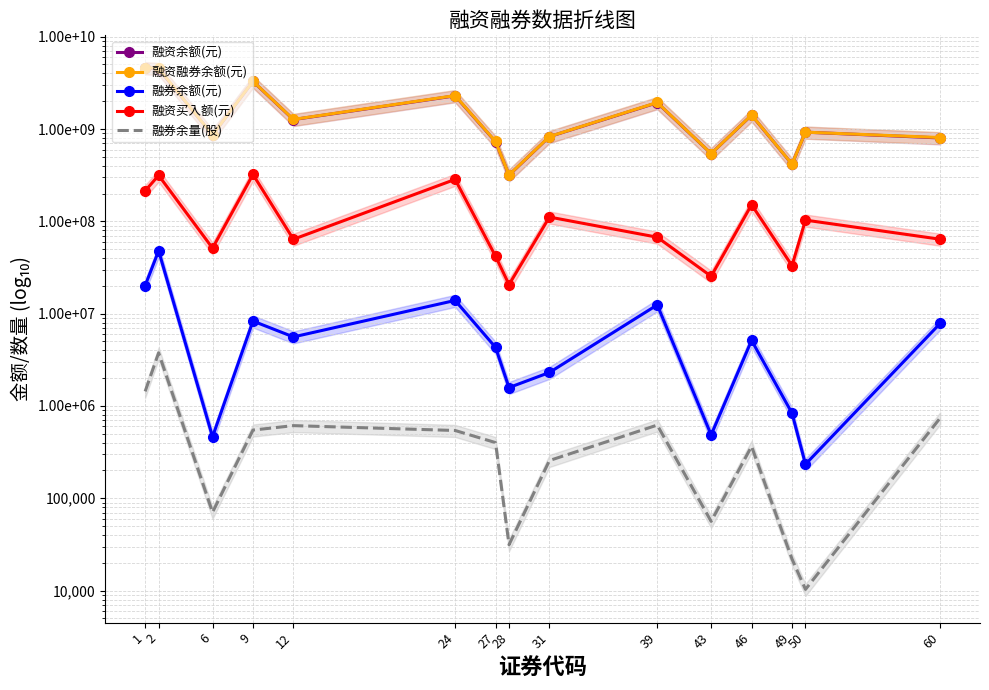

Reading left to right, list all the values displayed in this chart.

融资余额(元): 4603758028	4488674370	861980670	3281454877	1265693759	2289159636	728574216	316576434	827191104	1926204968	541466546	1414129148	416363250	924567648	800381780
融资融券余额(元): 4623891429	4536650173	862443855	3289765923	1271291726	2303064706	732885568	318158994	829497039	1938647704	541952676	1419262538	417199030	924801458	808239265
融券余额(元): 20133401	47975803	463185	8311046	5597967	13905070	4311352	1582560	2305935	12442736	486130	5133390	835780	233810	7857485
融资买入额(元): 214049068	314583769	51248352	321718243	63934315	284650597	41899440	20655137	111272341	67309496	25401882	151324952	33135373	103099138	63999654
融券余量(股): 1439128	3762808	70500	548222	612469	542531	401056	31400	256500	620895	56200	365106	22000	10300	743376